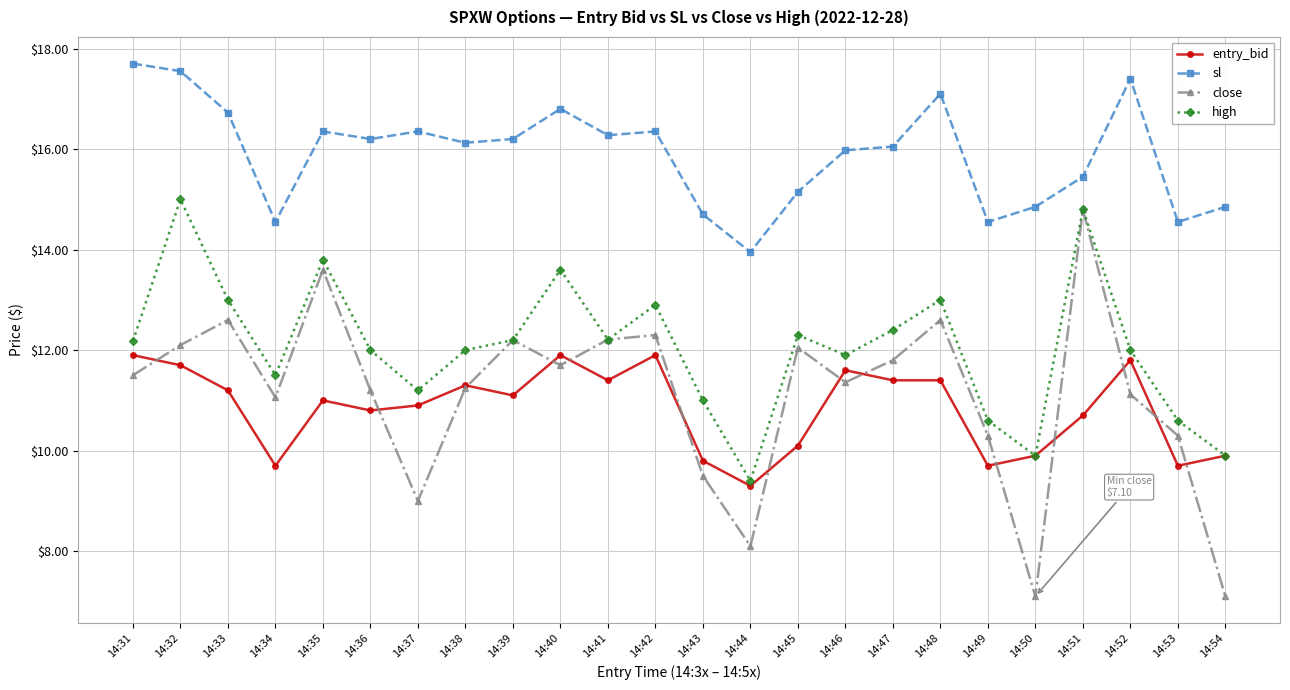

At which category is the sum across all series the highest?

14:32